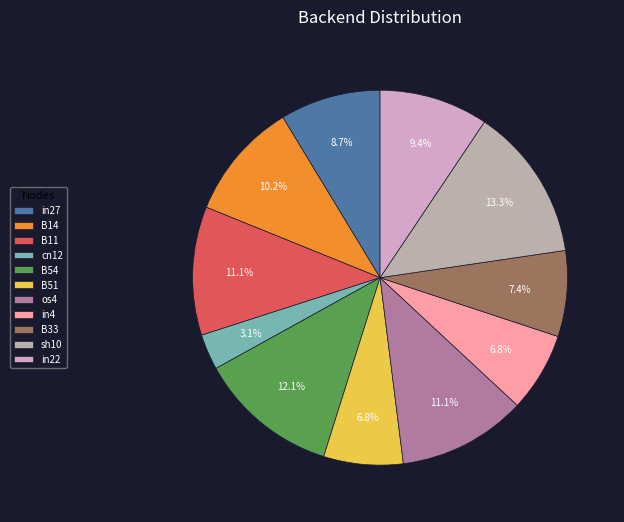

To the nearest percent, what is the difference between the B14 and sh10 slice percentages?

3%